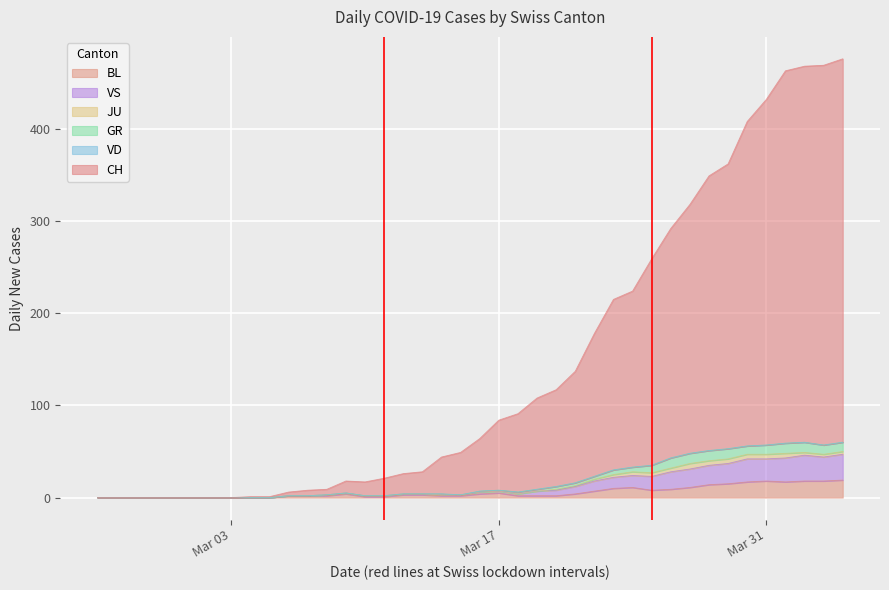

The VS series shows 1 at 12. True or false?

False